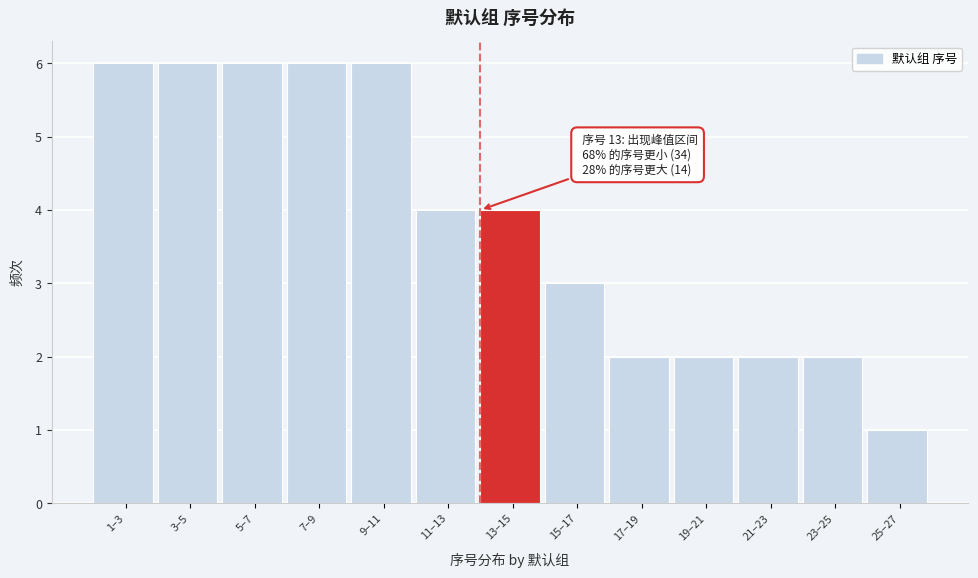

Reading left to right, extract all data points from this chart.

6	6	6	6	6	4	4	3	2	2	2	2	1